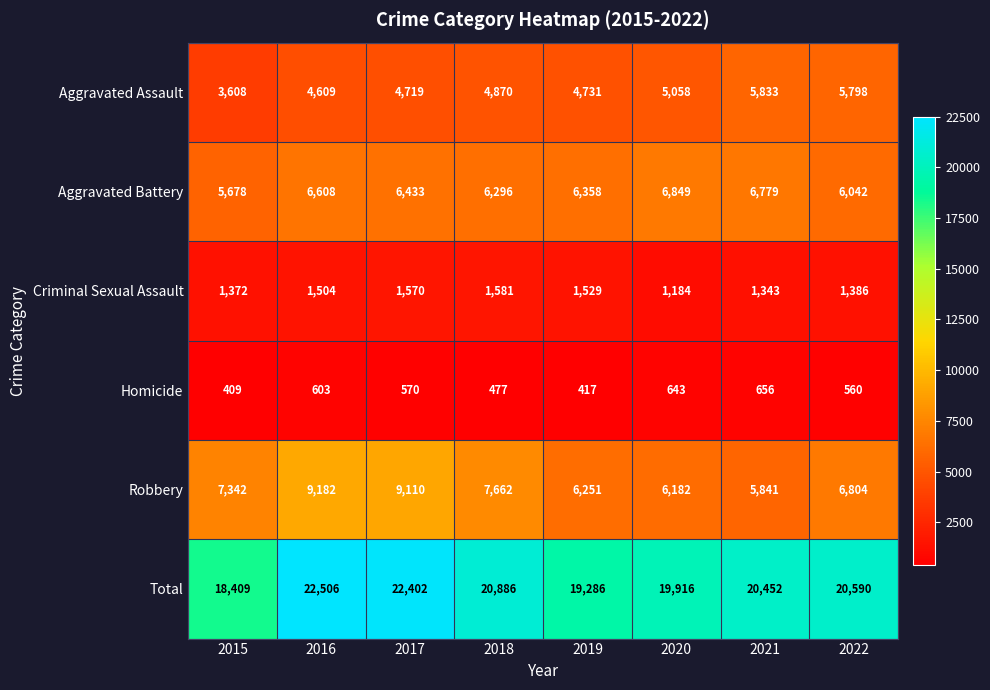

What is the average value of the Aggravated Battery series?

6380